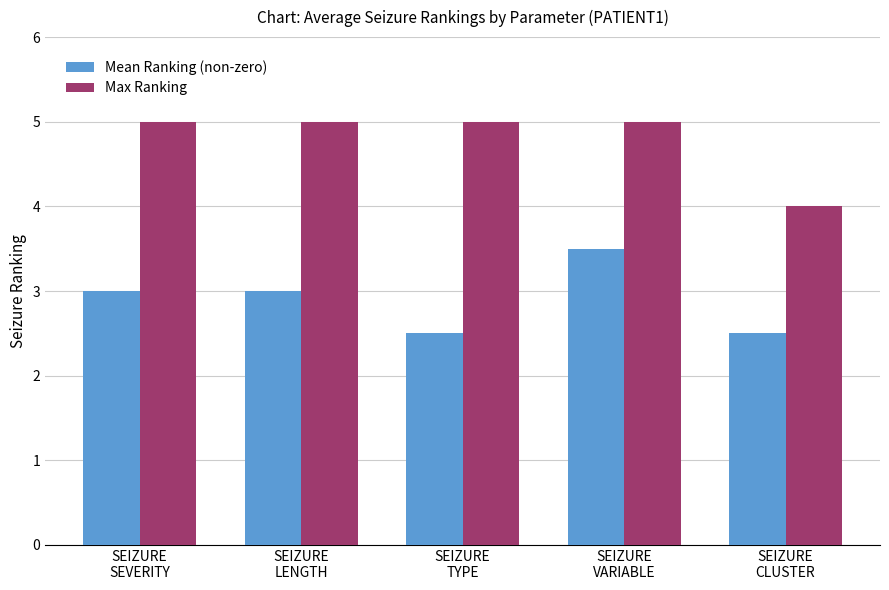

Is it true that Mean Ranking (non-zero) equals 0.6 at SEIZURE
LENGTH?

False